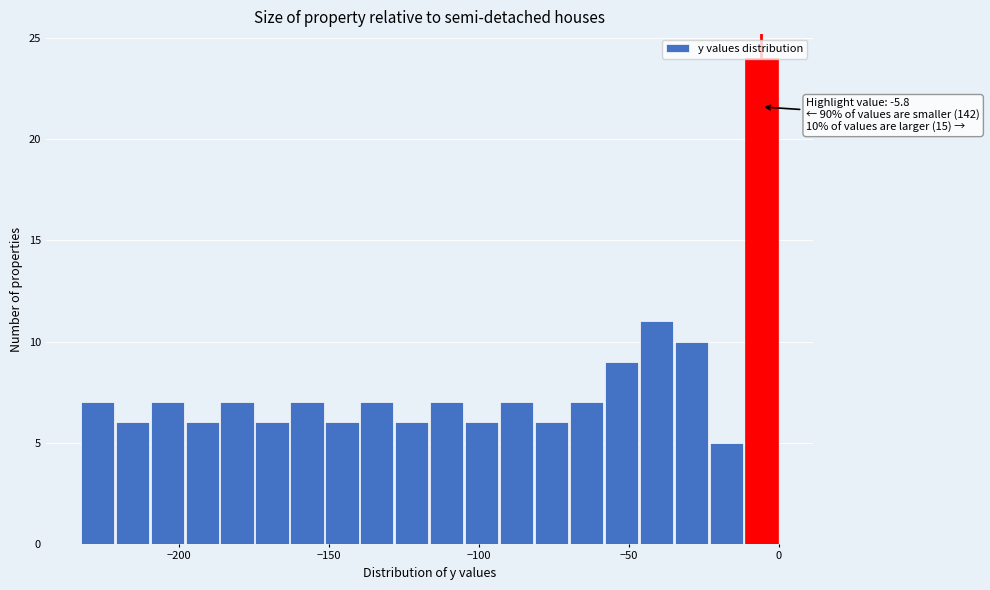

Around what value on the x-axis is the tallest bar? Give the approximate position of its centre, as read against the axis.

-5